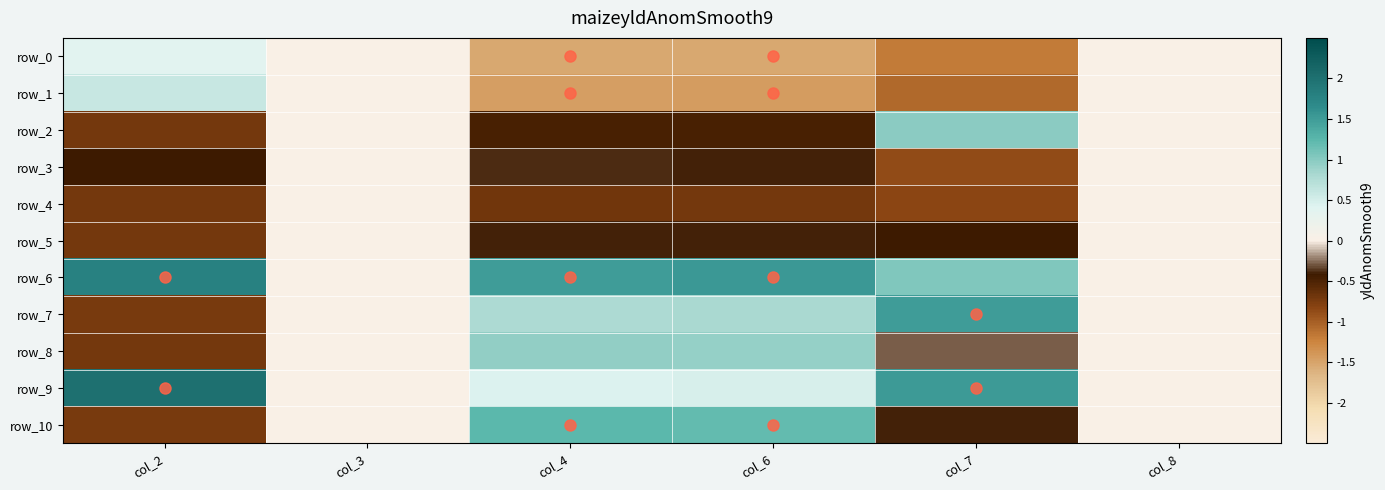

How many values in the row_7 series exceed 0?

3